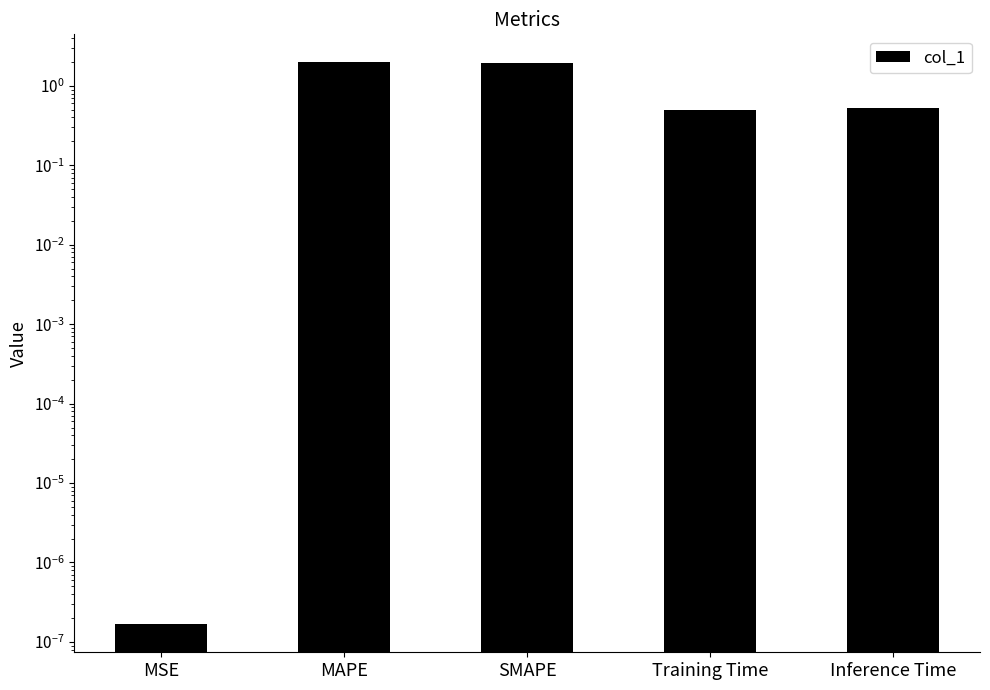

Reading left to right, extract all data points from this chart.

0.0	2.0	2.0	0.5	0.5